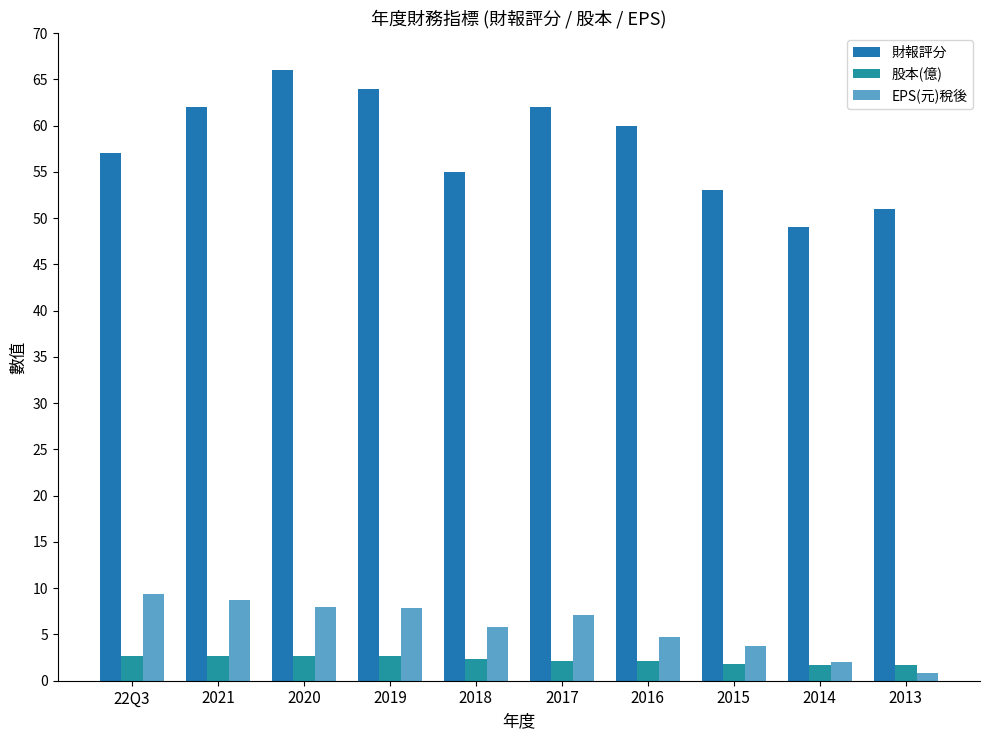

Reading left to right, extract all data points from this chart.

財報評分: 22Q3=57.0	2021=62.0	2020=66.0	2019=64.0	2018=55.0	2017=62.0	2016=60.0	2015=53.0	2014=49.0	2013=51.0
股本(億): 22Q3=2.7	2021=2.7	2020=2.7	2019=2.7	2018=2.3	2017=2.1	2016=2.1	2015=1.9	2014=1.7	2013=1.7
EPS(元)稅後: 22Q3=9.3	2021=8.8	2020=8.0	2019=7.9	2018=5.8	2017=7.1	2016=4.7	2015=3.8	2014=2.0	2013=0.9